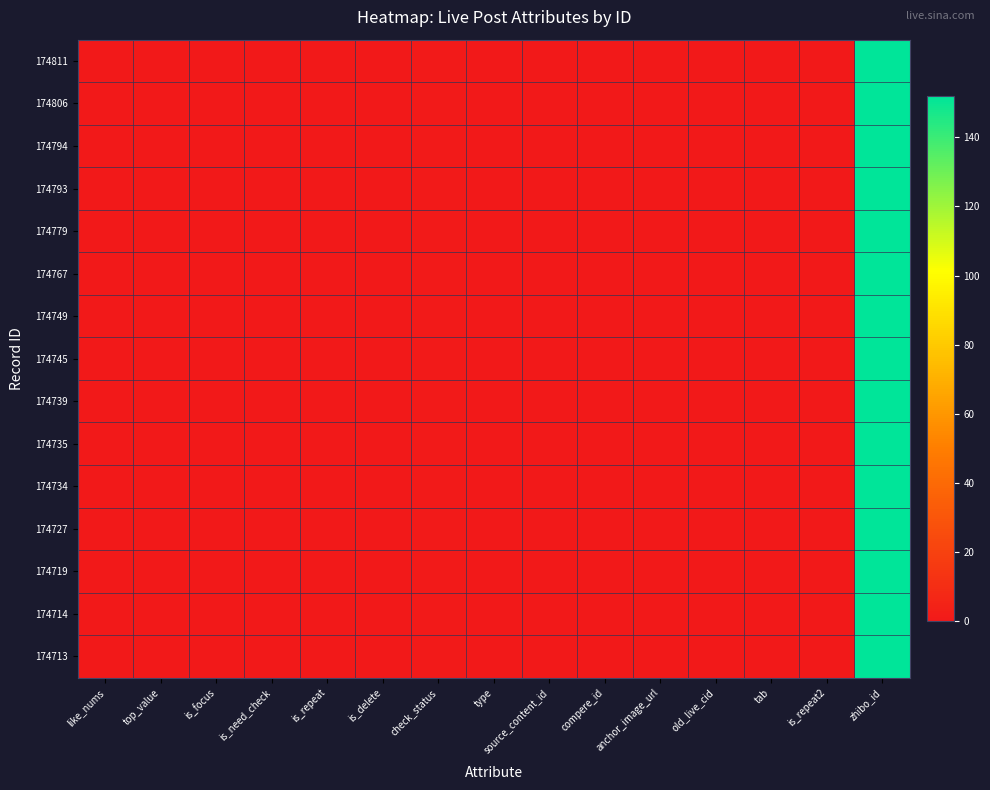

At which category is the sum across all series the highest?

zhibo_id